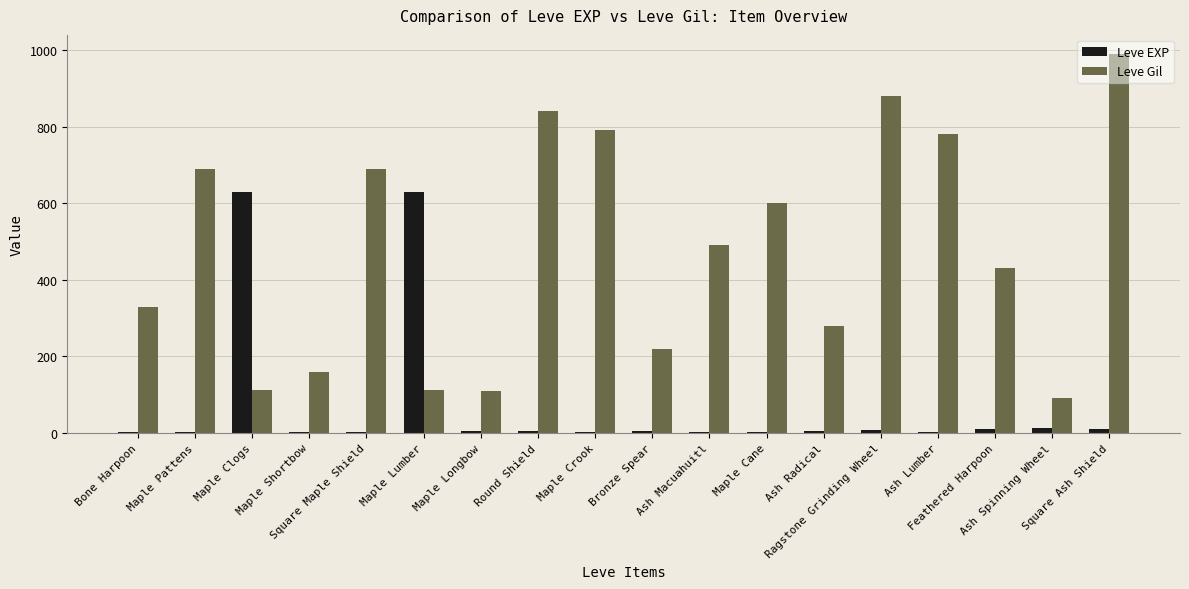

What is the greatest value displayed?

990